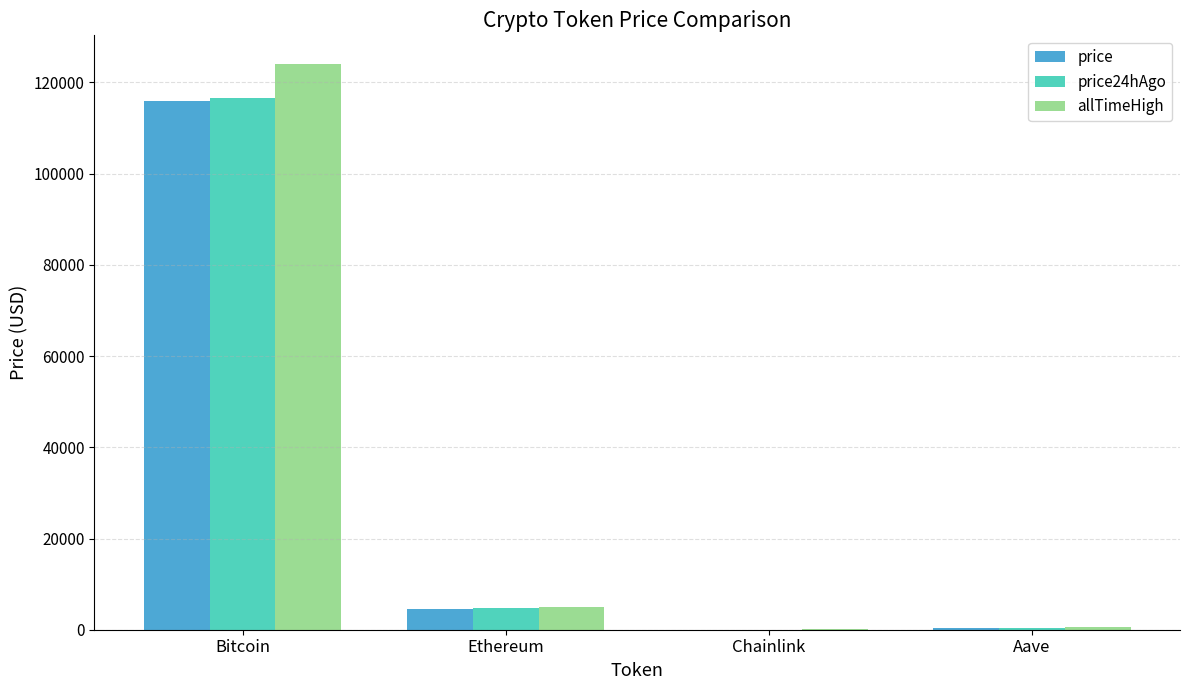

What is the sum of all price24hAgo values?

121519.7